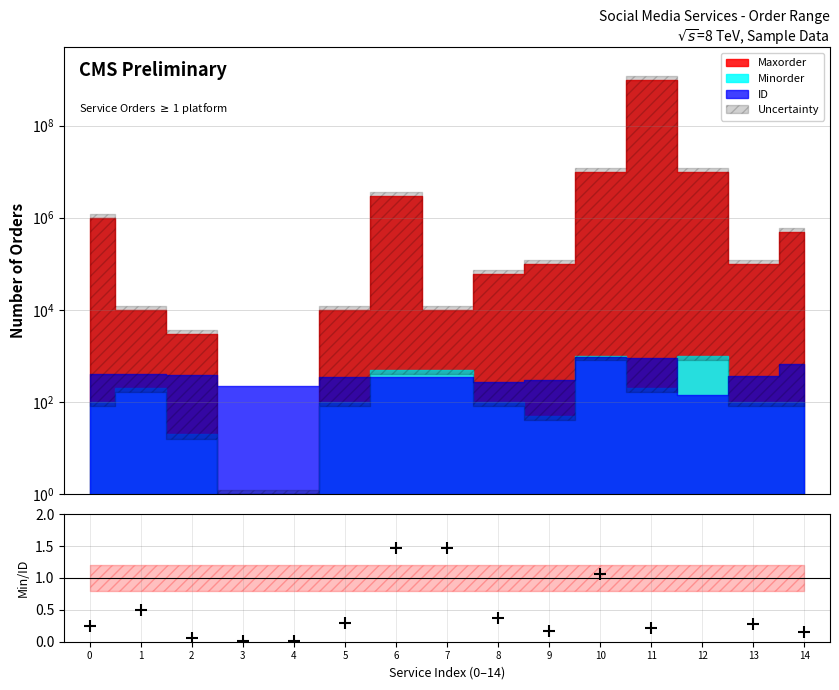

True or false: the data has more than 0 interior local peaks.

True